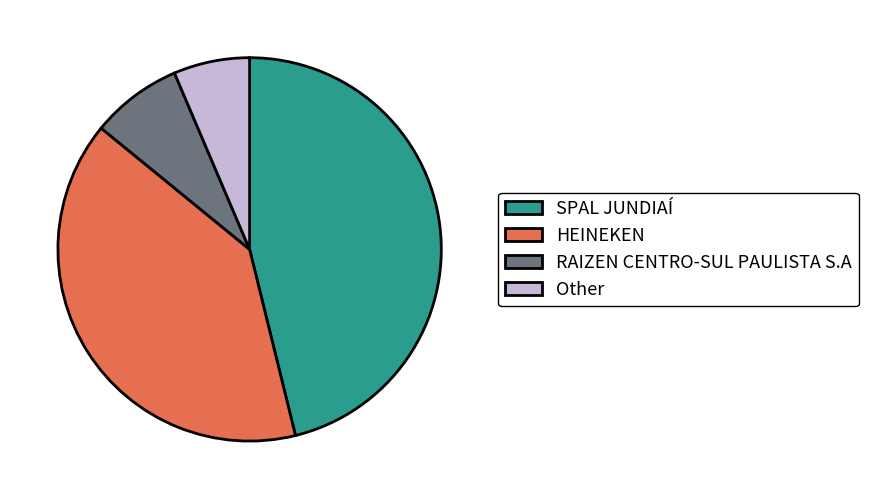

Is there any slice that represents more than half of the pie?

No